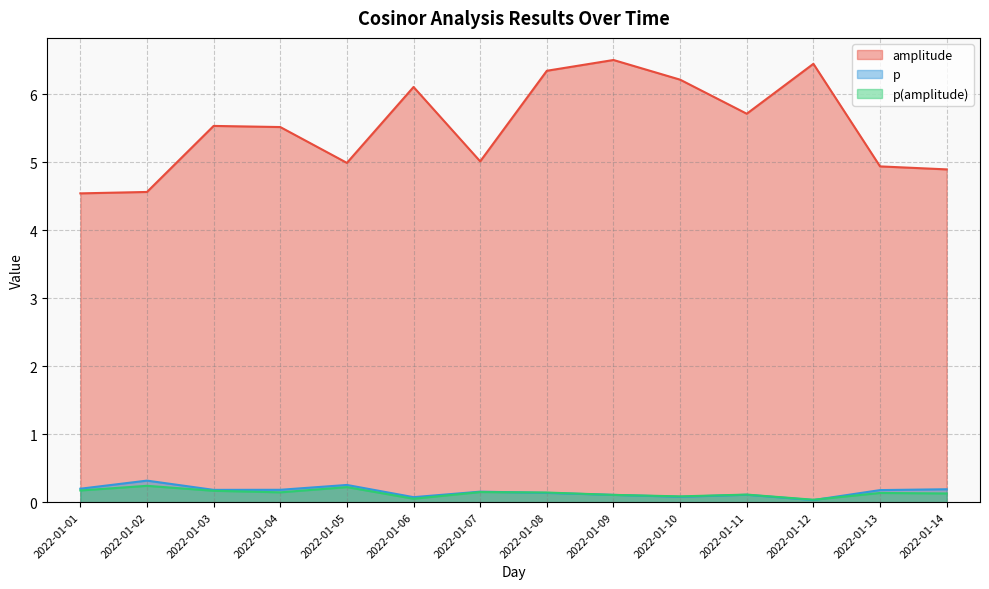

What is the total value across all series at 2022-01-07?

5.3